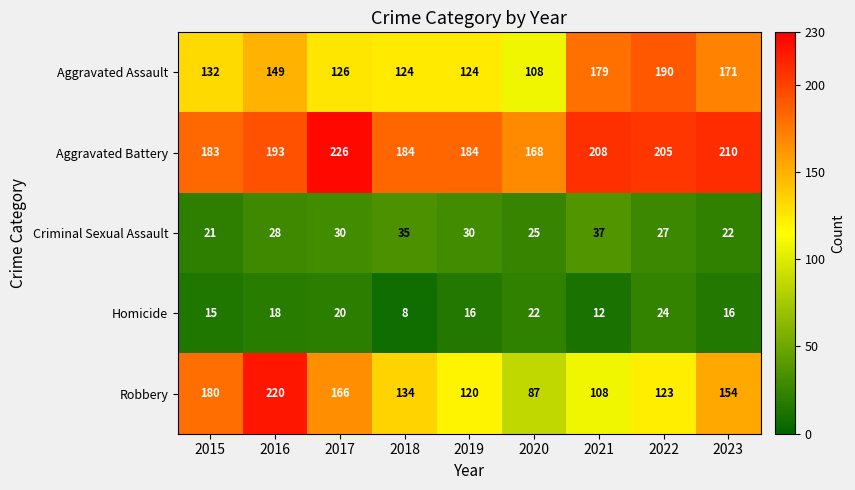

What is the difference between the second highest and second lowest values in the Criminal Sexual Assault series?

13